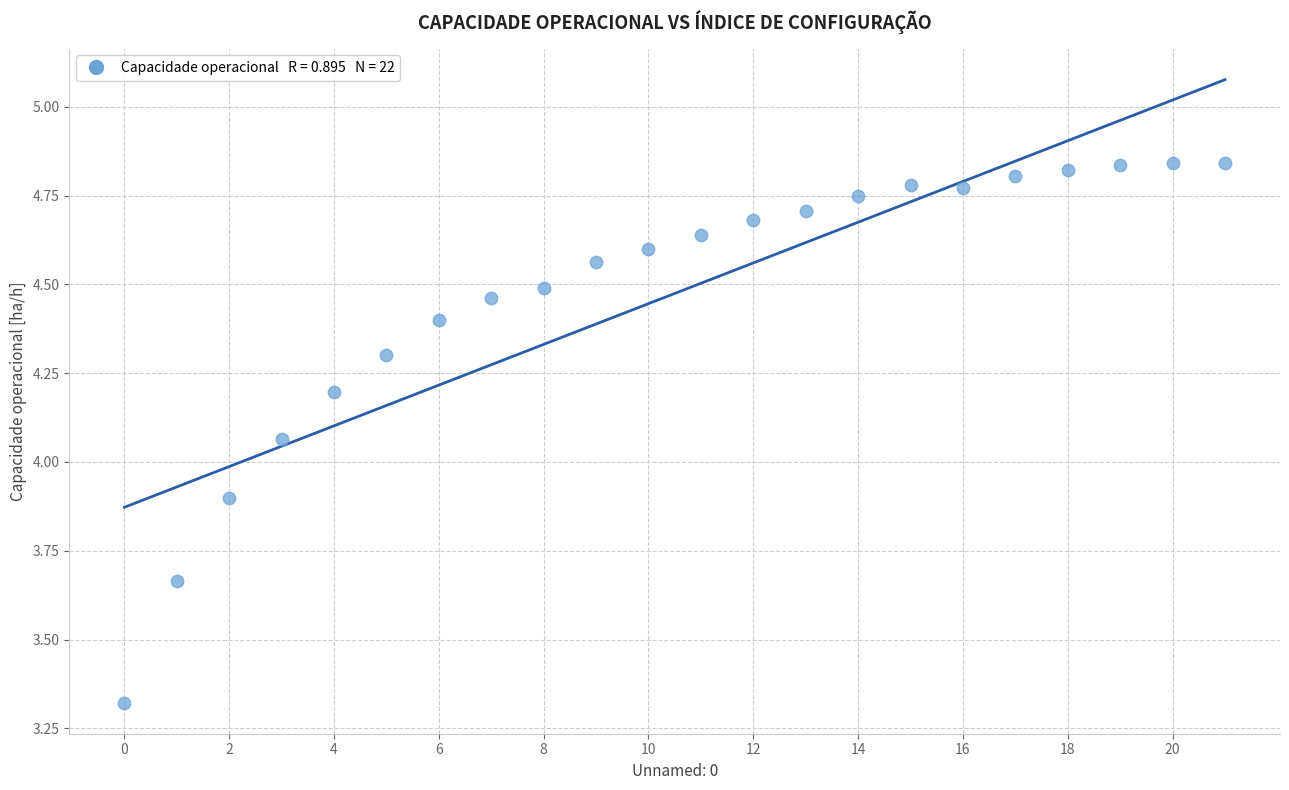

What is the range of Y values (max minus min)?

1.5